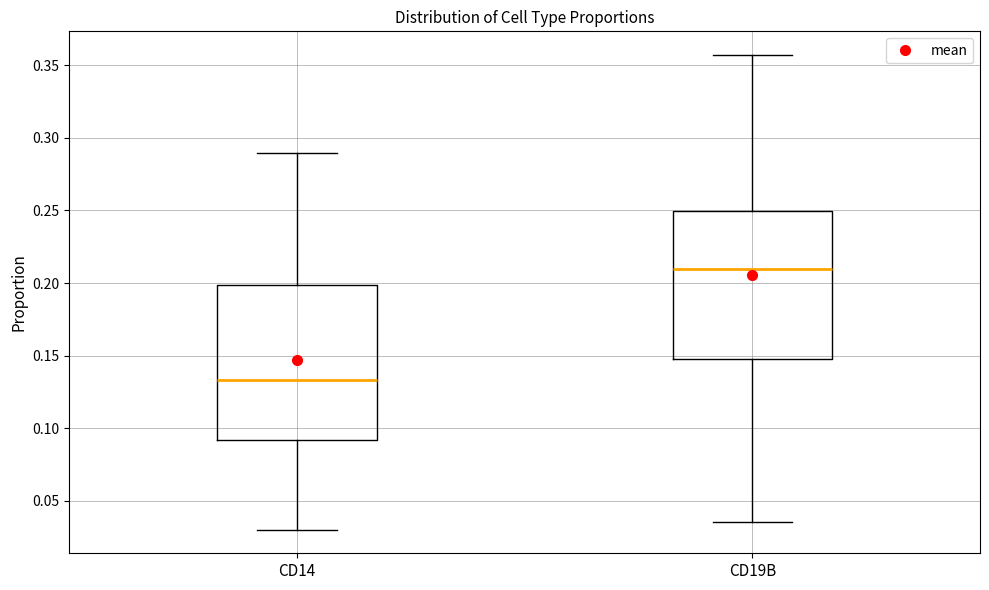

Reading left to right, read every box against the y-axis: the position of its median line, the range the box covers, and the ends of its whiskers. The values are not printed on the chart, so give them approximately, as read against the axis.

CD14: median 0.135, box 0.090 to 0.200, whiskers 0.030 to 0.290
CD19B: median 0.210, box 0.145 to 0.250, whiskers 0.035 to 0.355